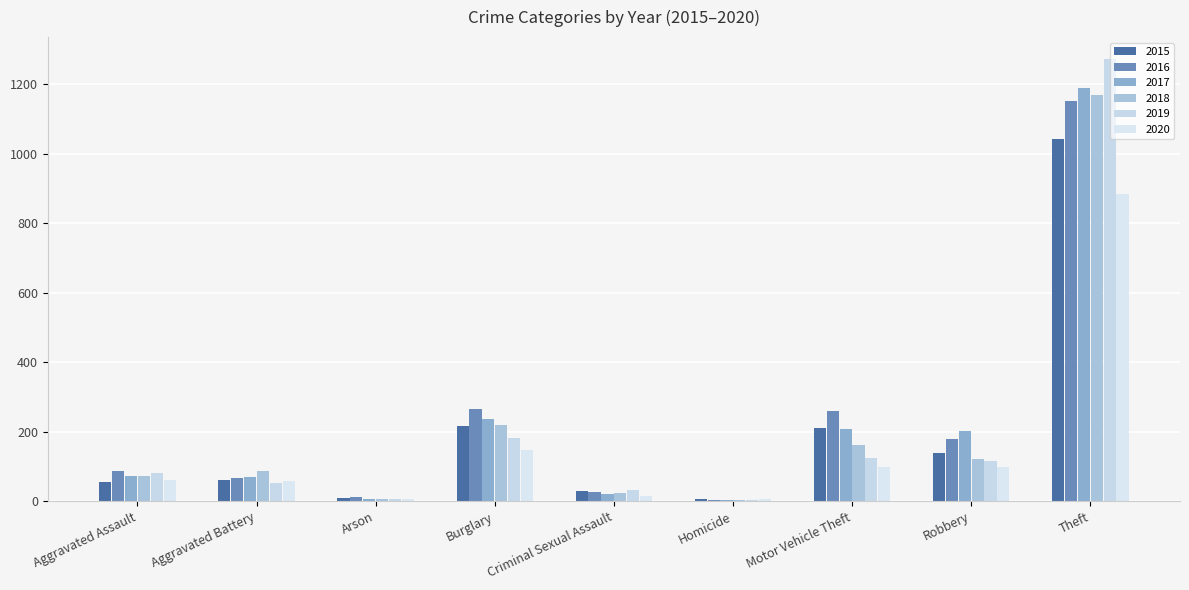

Which series changed the most between Burglary and Motor Vehicle Theft?

2019